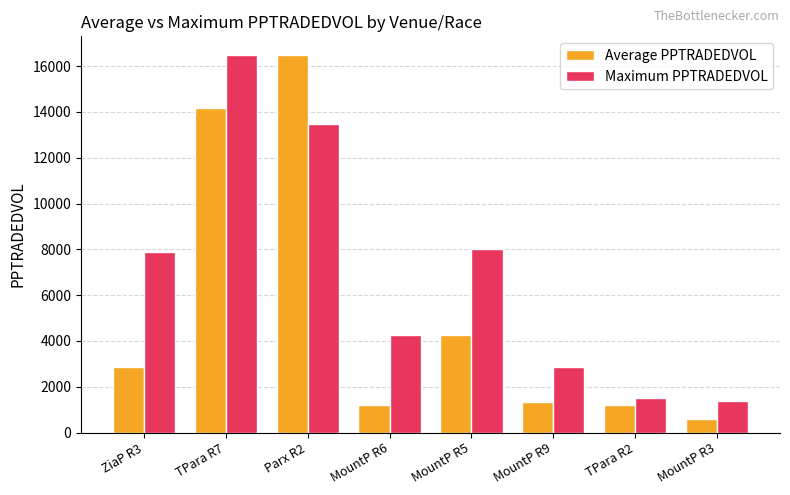

Which series changed the most between TPara R7 and Parx R2?

Maximum PPTRADEDVOL